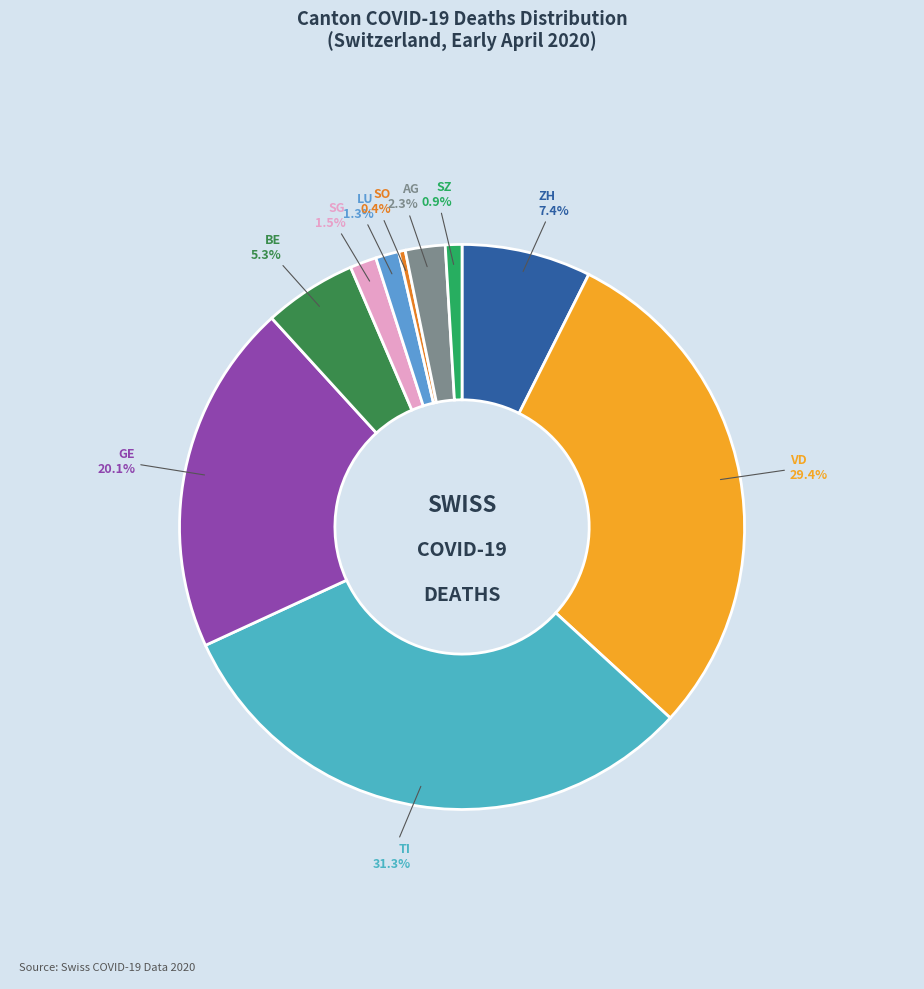

Which slice is the largest?

TI